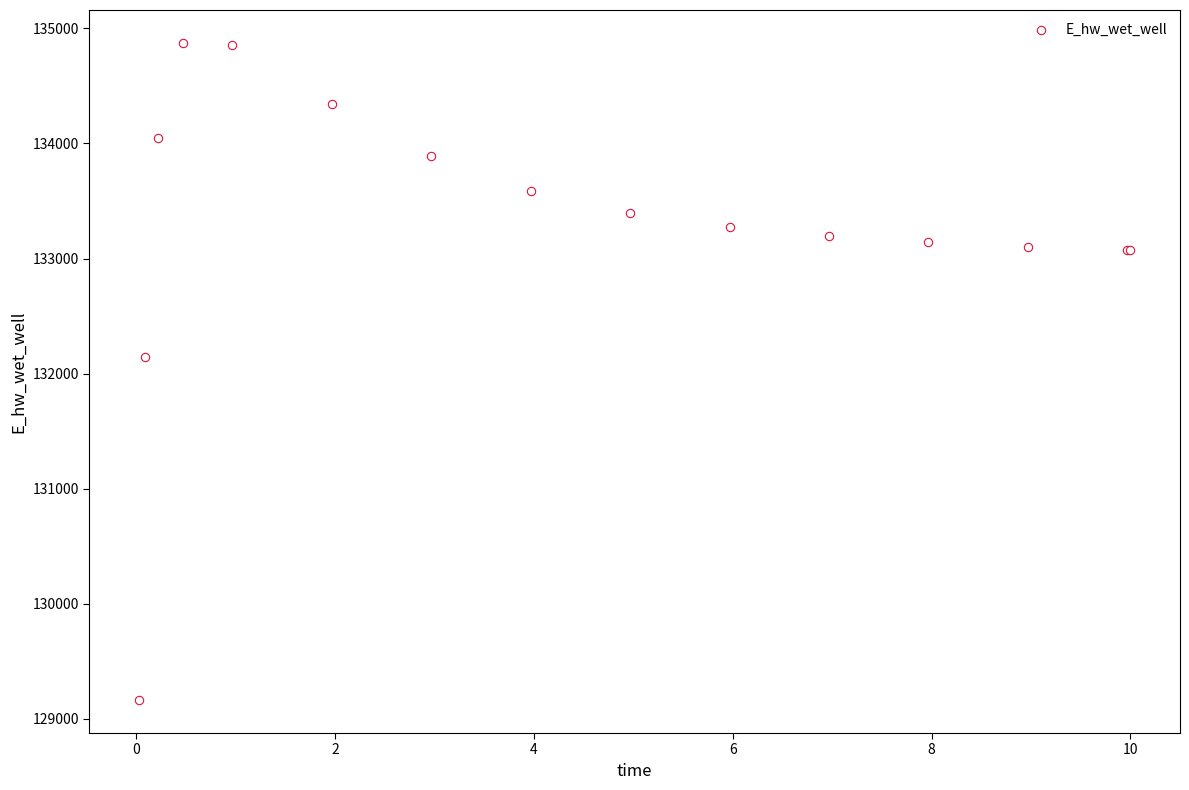

What Y value in the scatter plot is closest to 132018?

132142.8